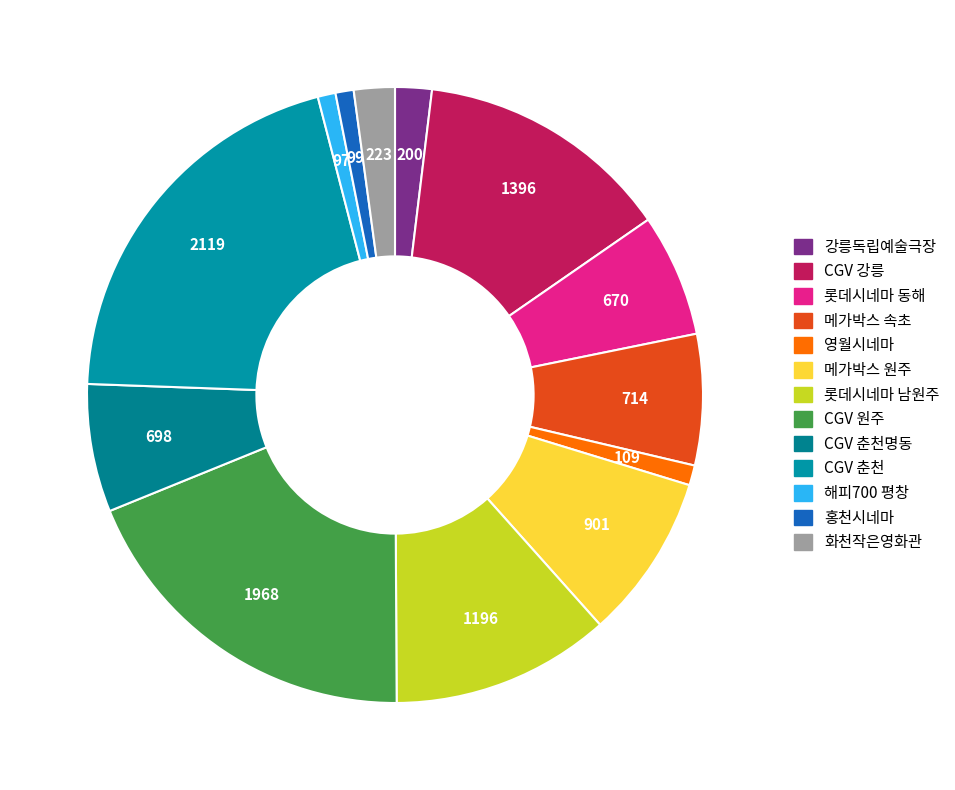

Is there any slice that represents more than half of the pie?

No